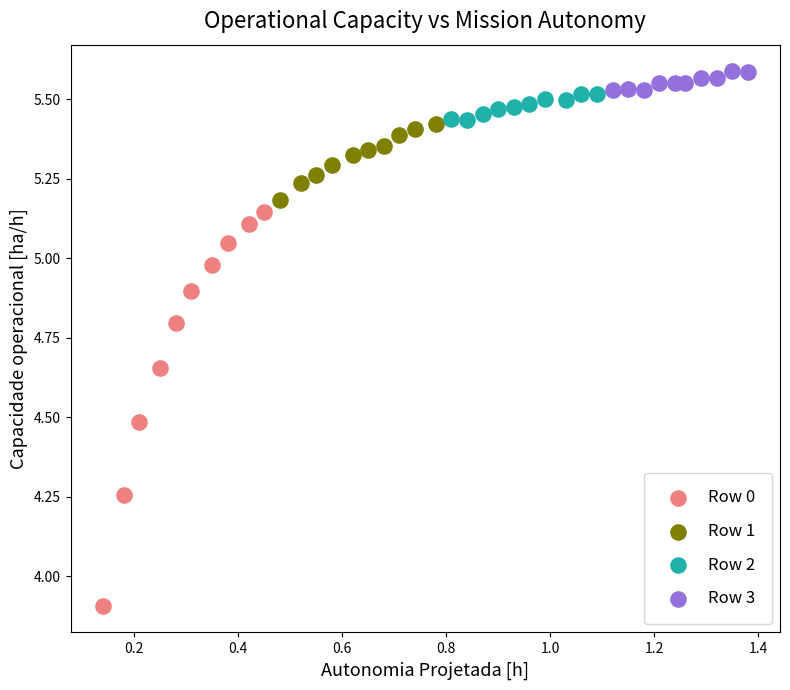

Which series contains the lowest Y value?

Row 0